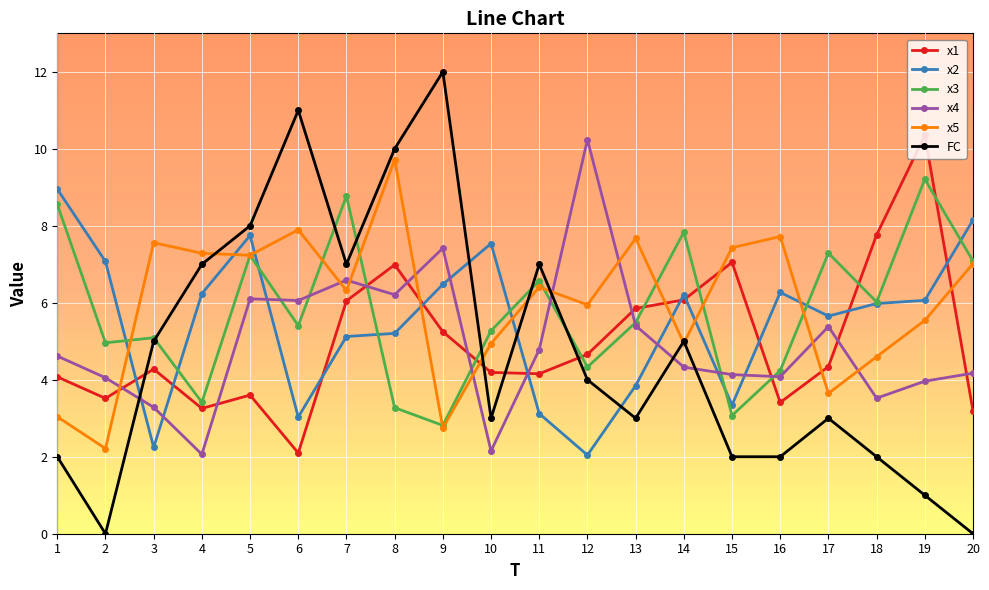

What is the sum of the x3 values at 8 and 3?

8.4